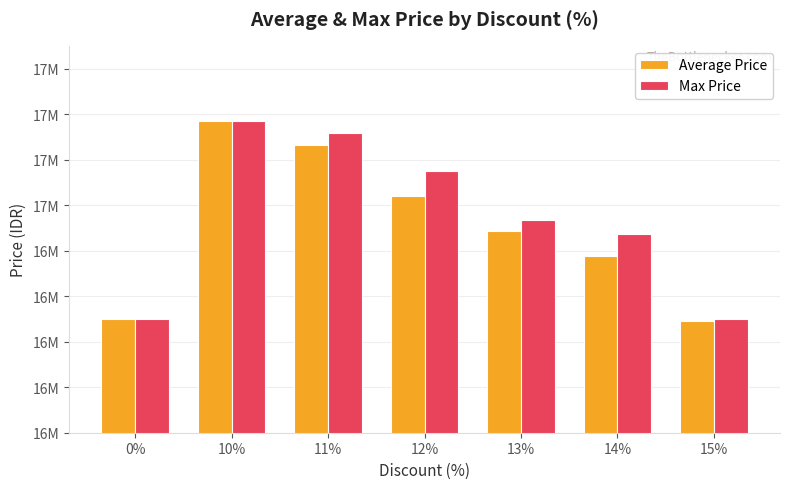

At how many categories does at least one series exceed 17285666?

2